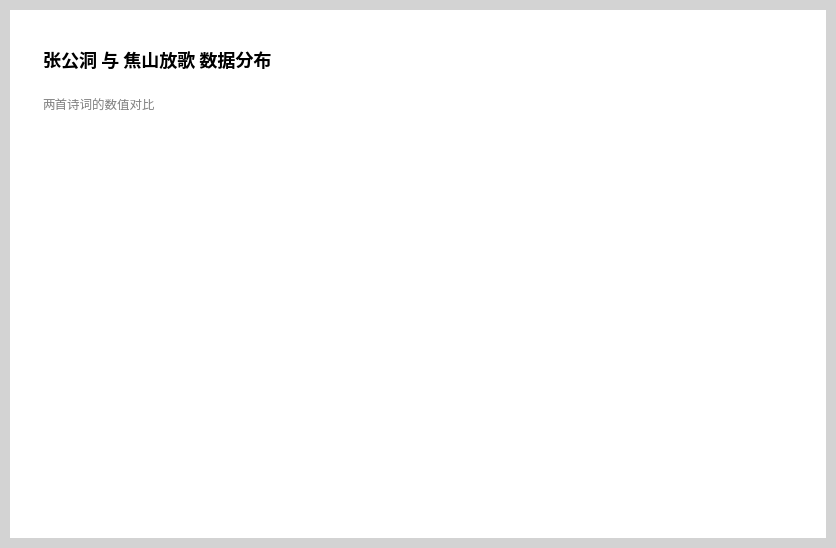

Does any single category account for the majority?

Yes